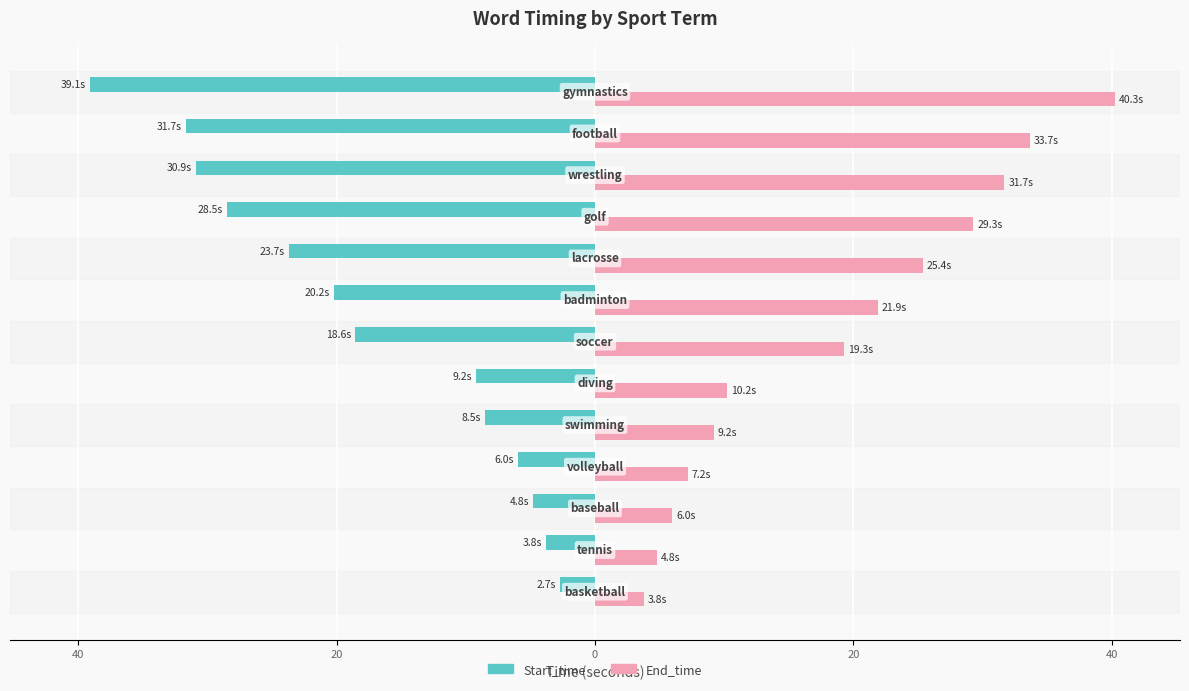

What are all the series names shown in the legend?

Start_time, End_time